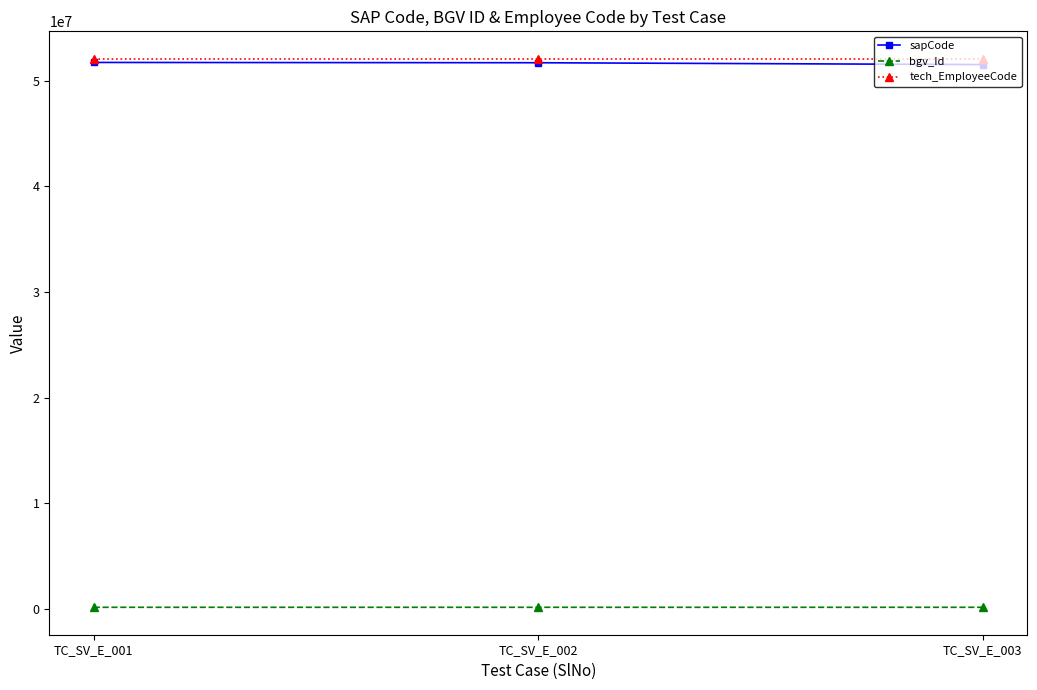

Is it true that tech_EmployeeCode equals 52069131 at TC_SV_E_003?

True